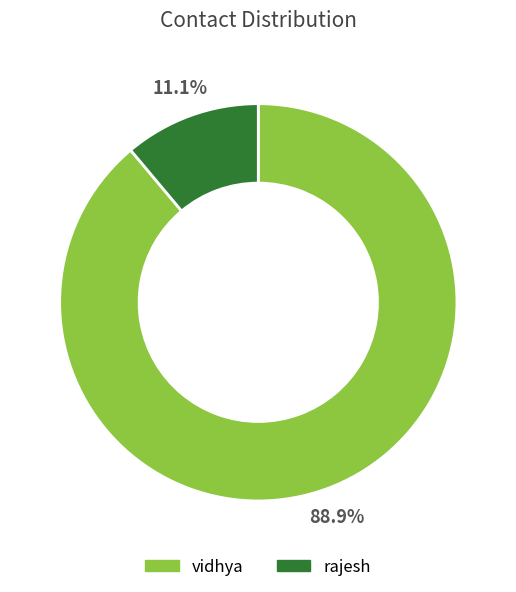

Rank the categories by value from highest to lowest.

vidhya, rajesh